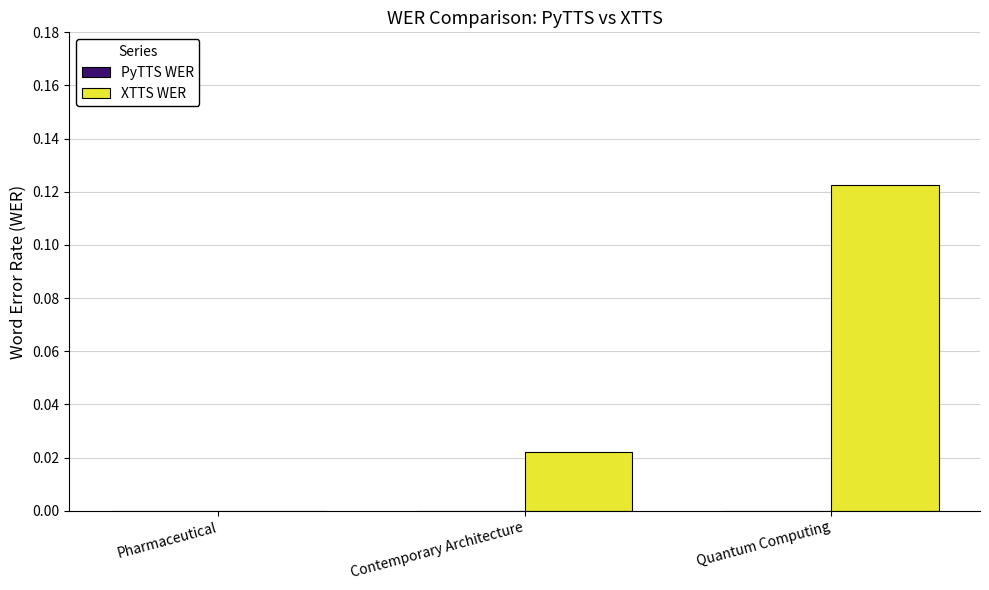

Which category has the highest value across all series?

Quantum Computing